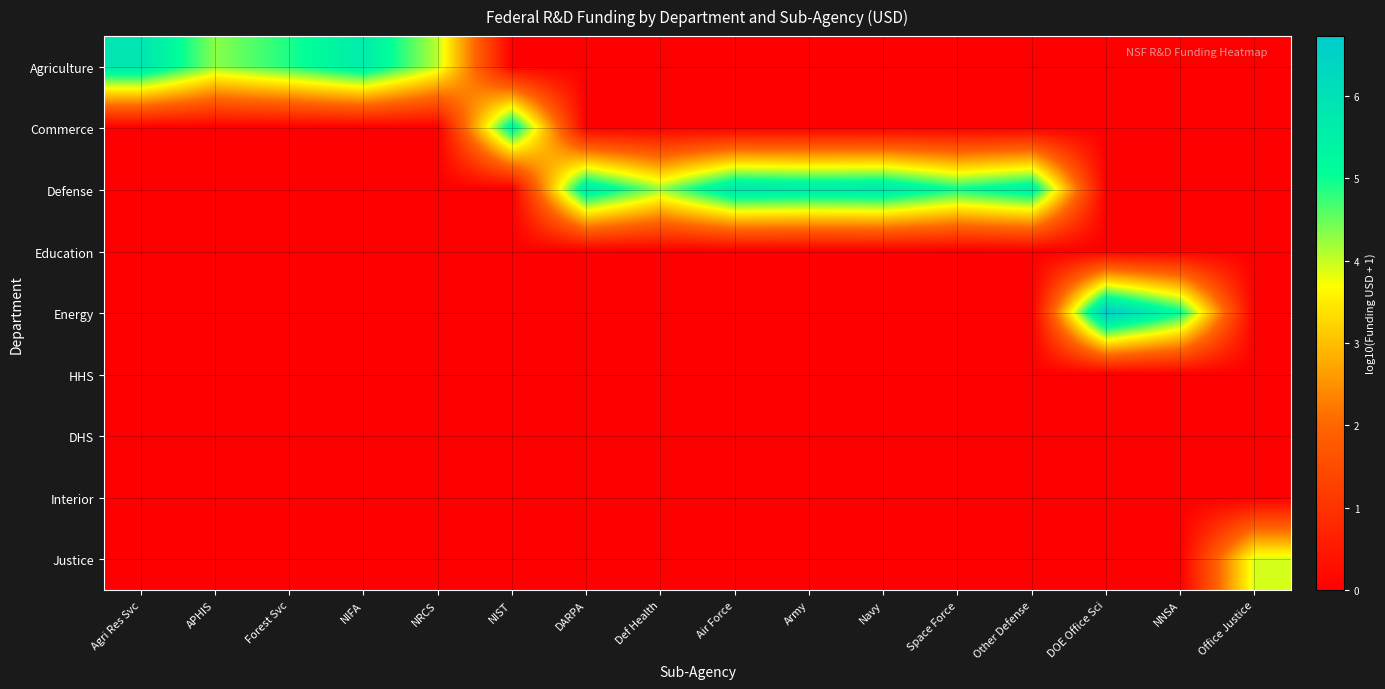

Which category has the highest value across all series?

DOE Office Sci